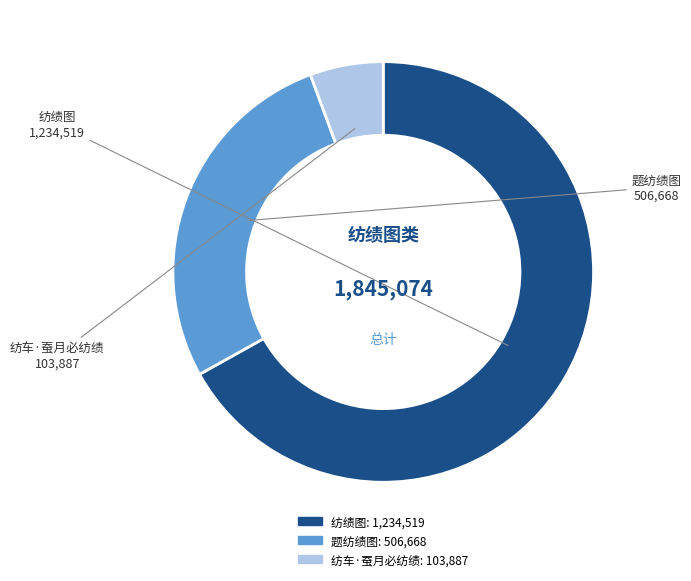

Is 纺车·蚕月必纺绩 the majority of the pie?

No